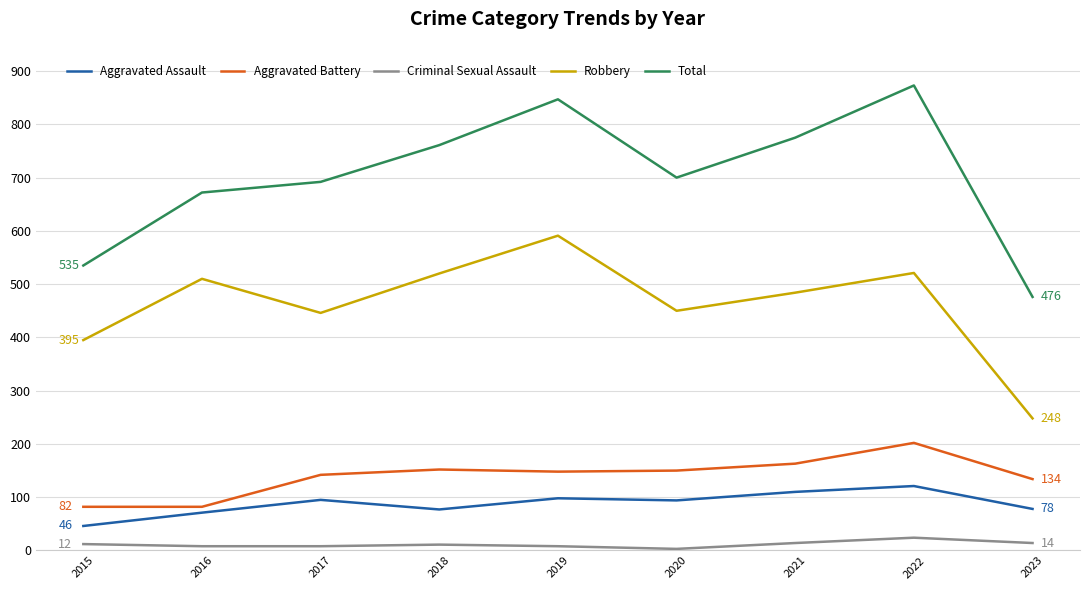

At which category is the sum across all series the highest?

2022